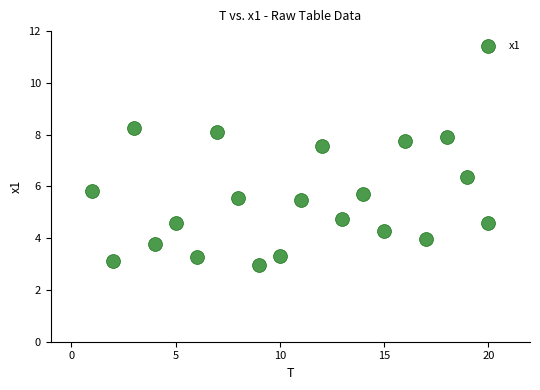

What Y value in the scatter plot is closest to 5?

4.7